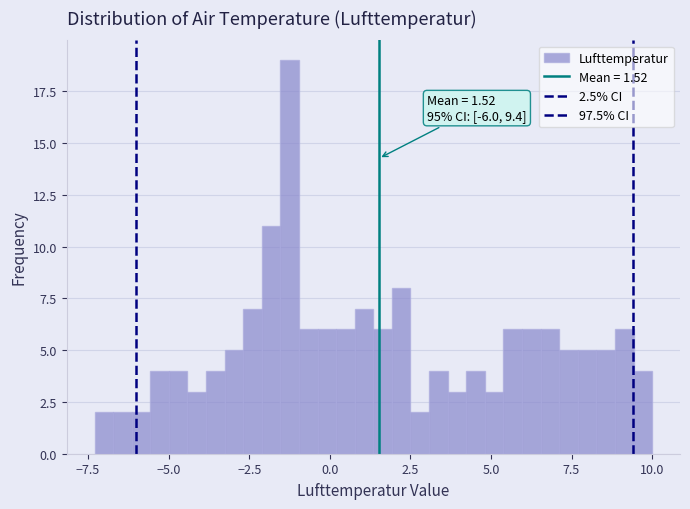

Read against the x-axis, roughly where is the centre of the tallest bar?

-1.0